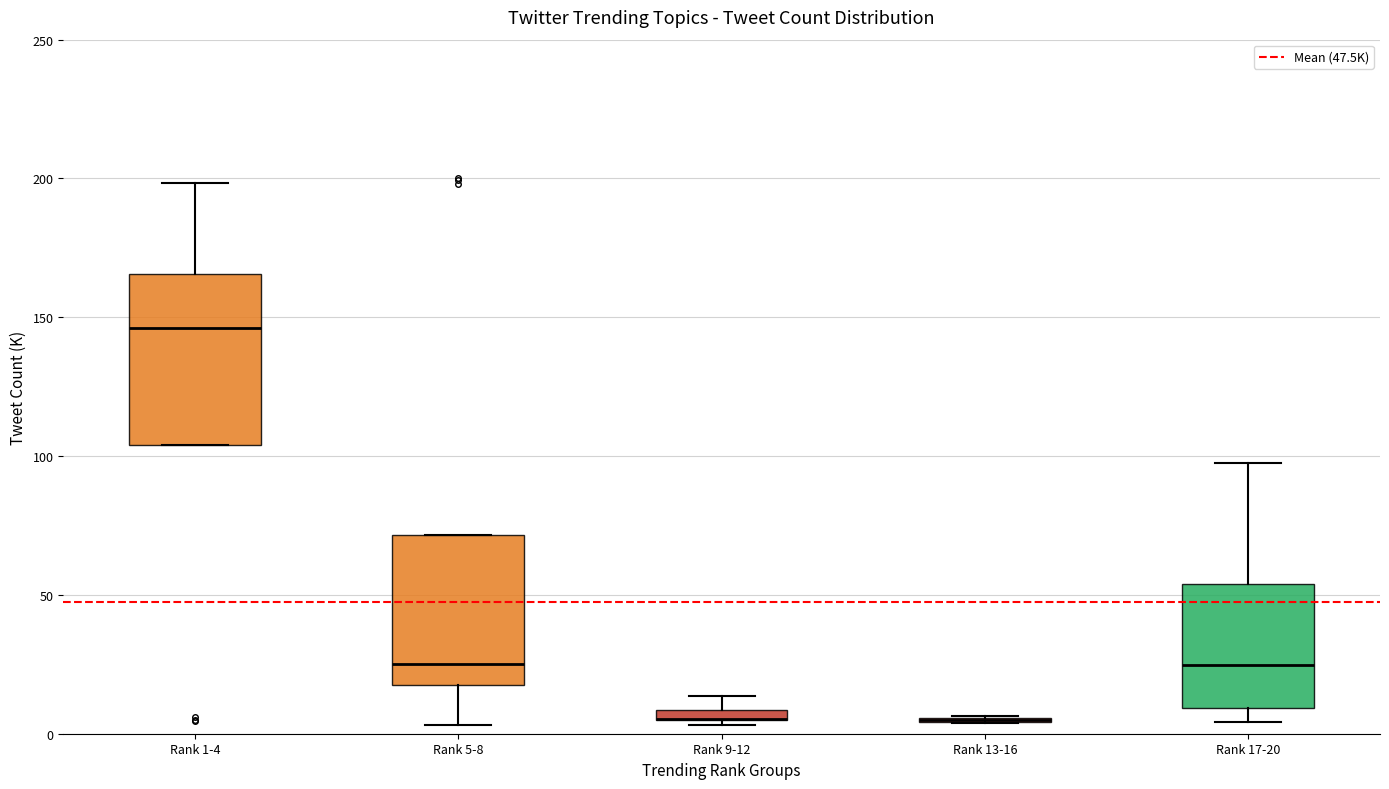

Which box is the tallest, from its lower edge to its upper edge?

Rank 1-4